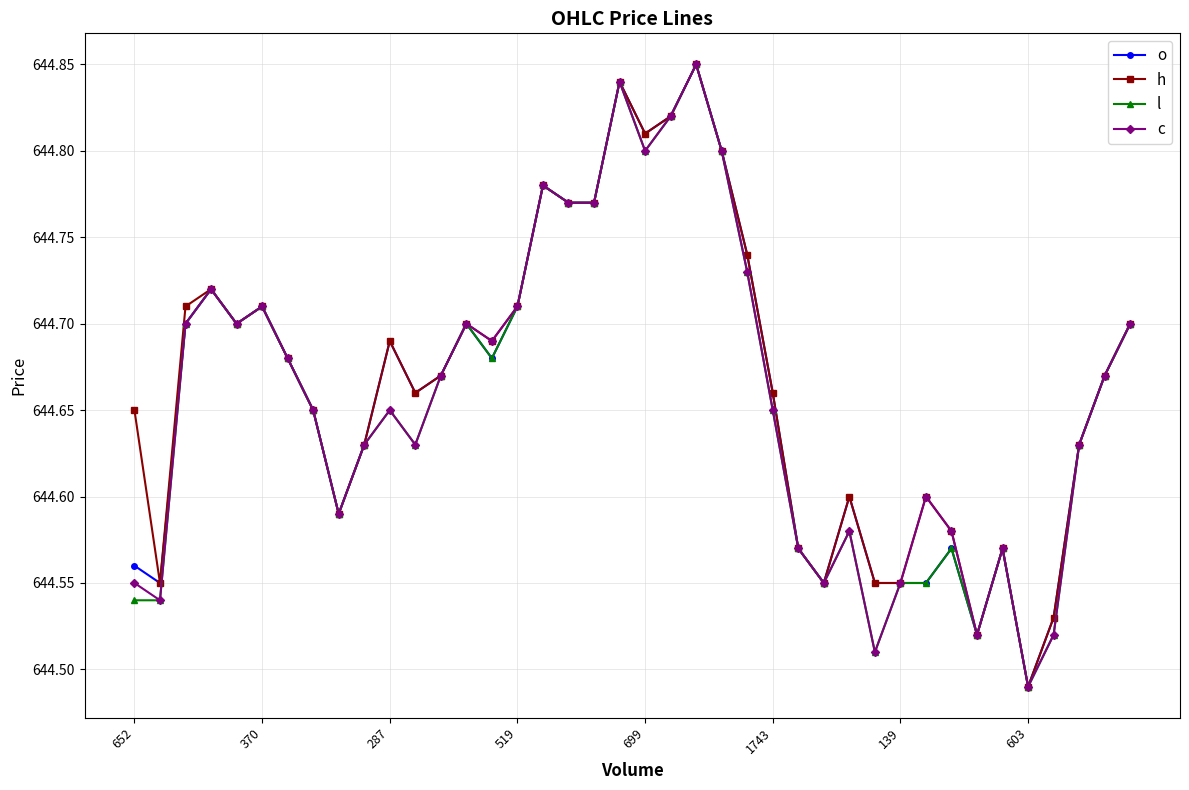

True or false: h has more than 2 interior local peaks.

True